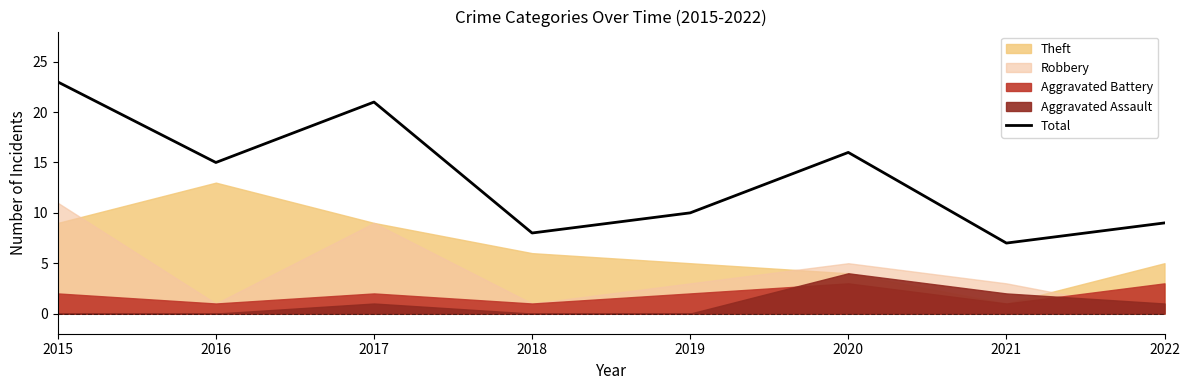

Where is the first local minimum?

2016